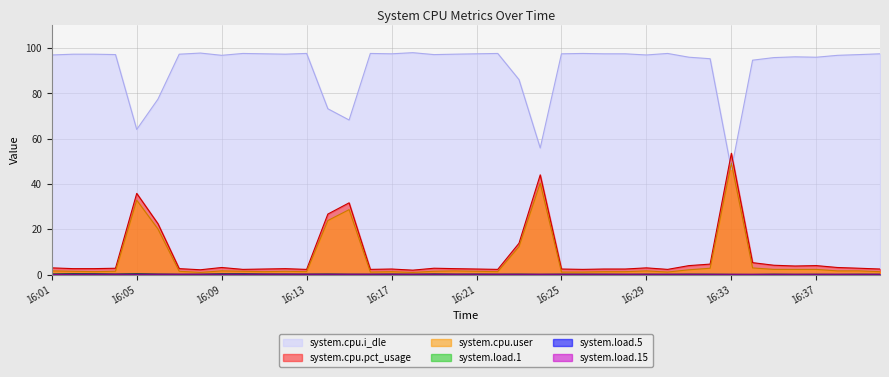

Is it true that system.load.1 equals 0.1 at 16:29?

True